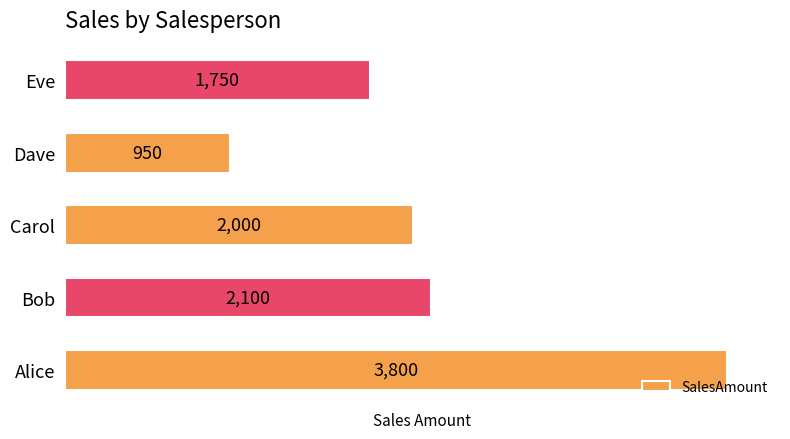

What is the difference between the maximum and second lowest values?

2050